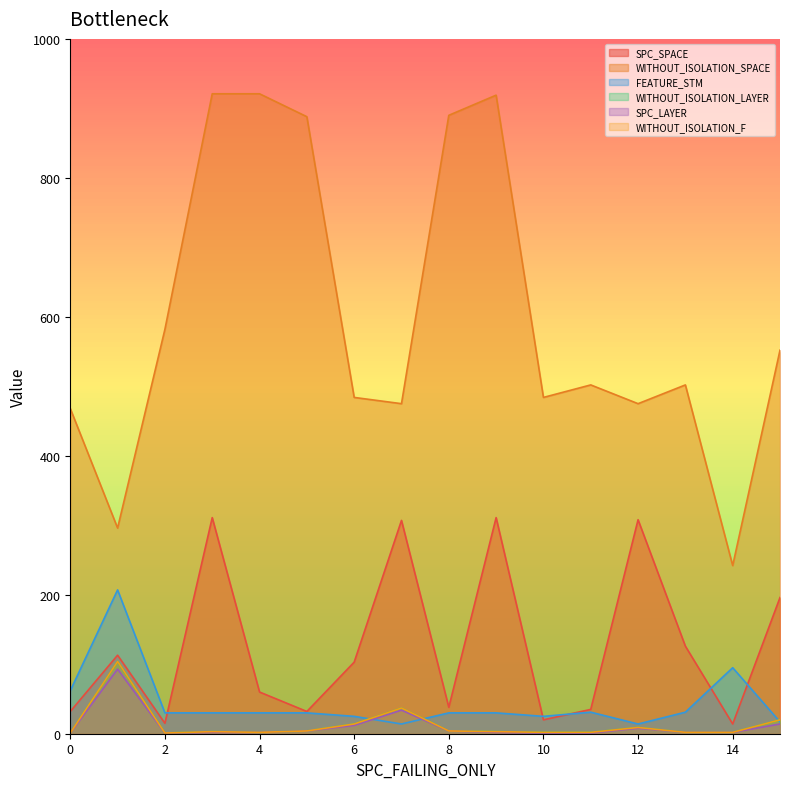

How many interior local valleys does the SPC_SPACE series have?

5